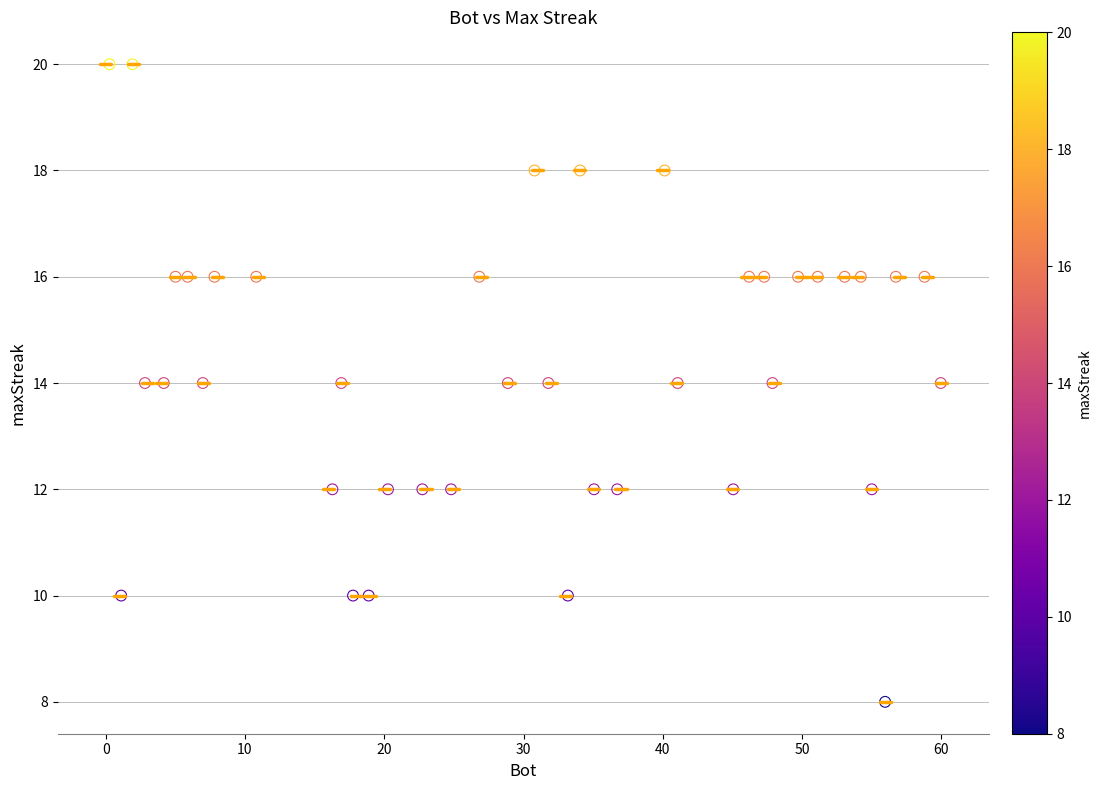

What is the range of Y values (max minus min)?

12